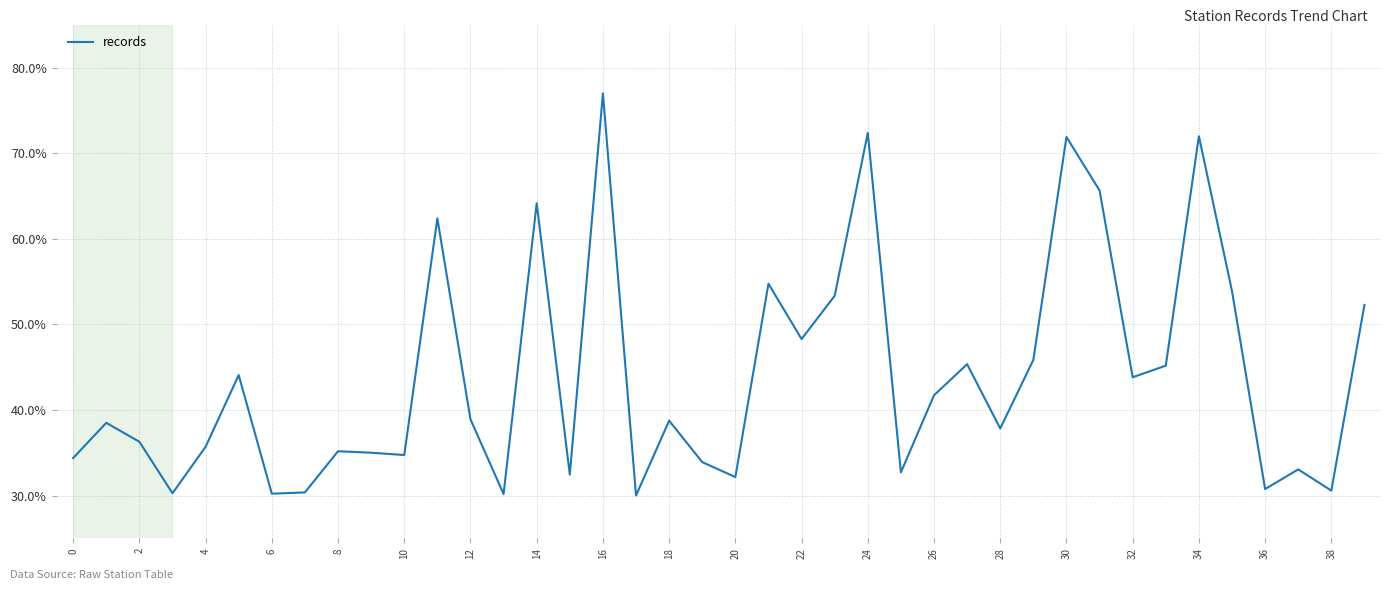

What is the difference between the maximum and minimum values?

47.0